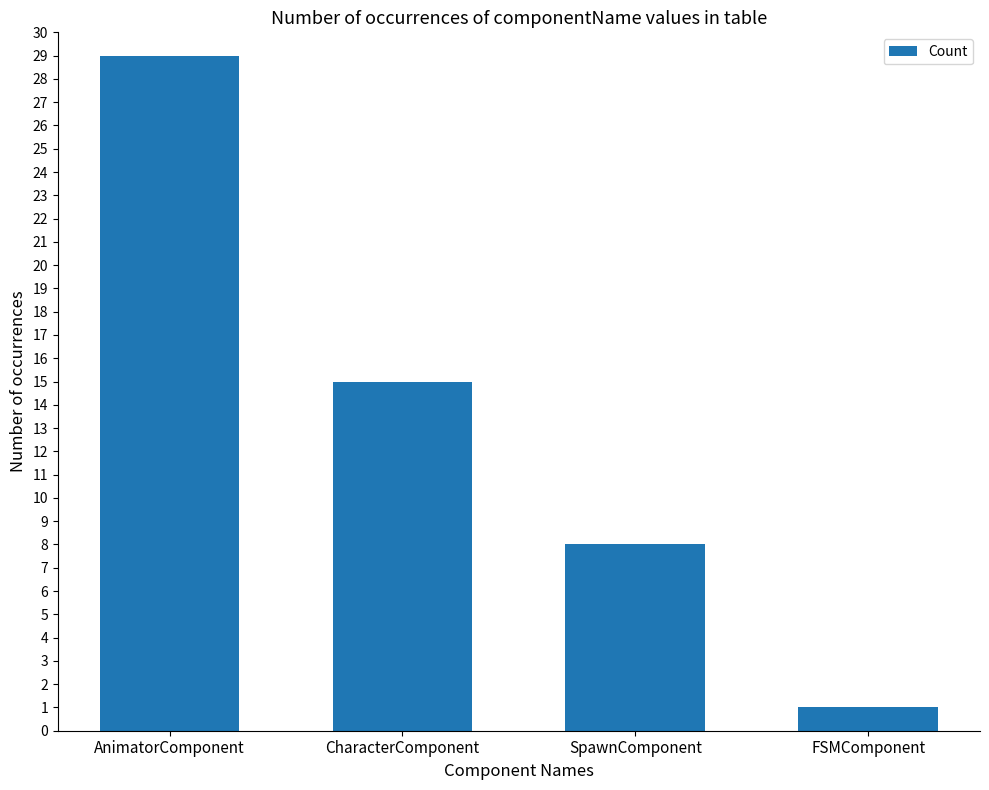

What is the difference between the maximum and second lowest values?

21